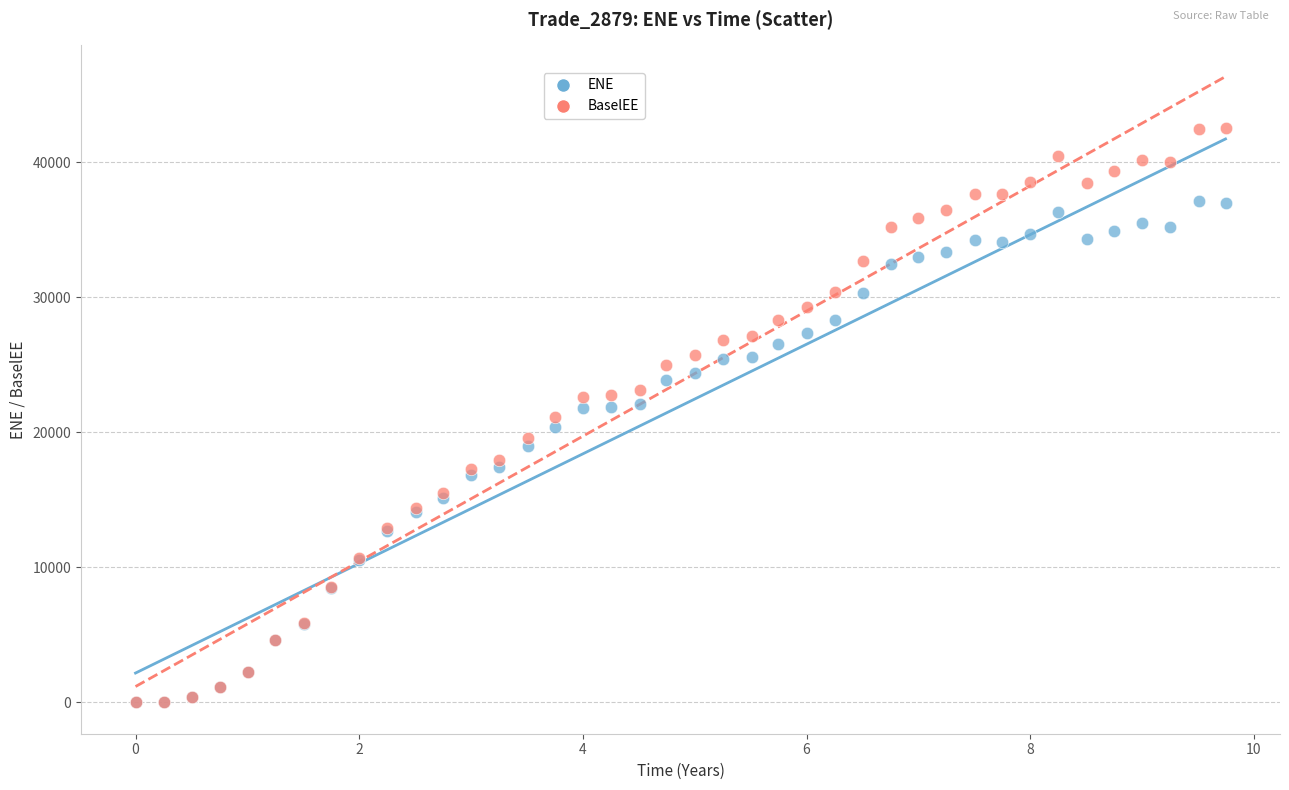

What are all the series names shown in the legend?

ENE, BaselEE